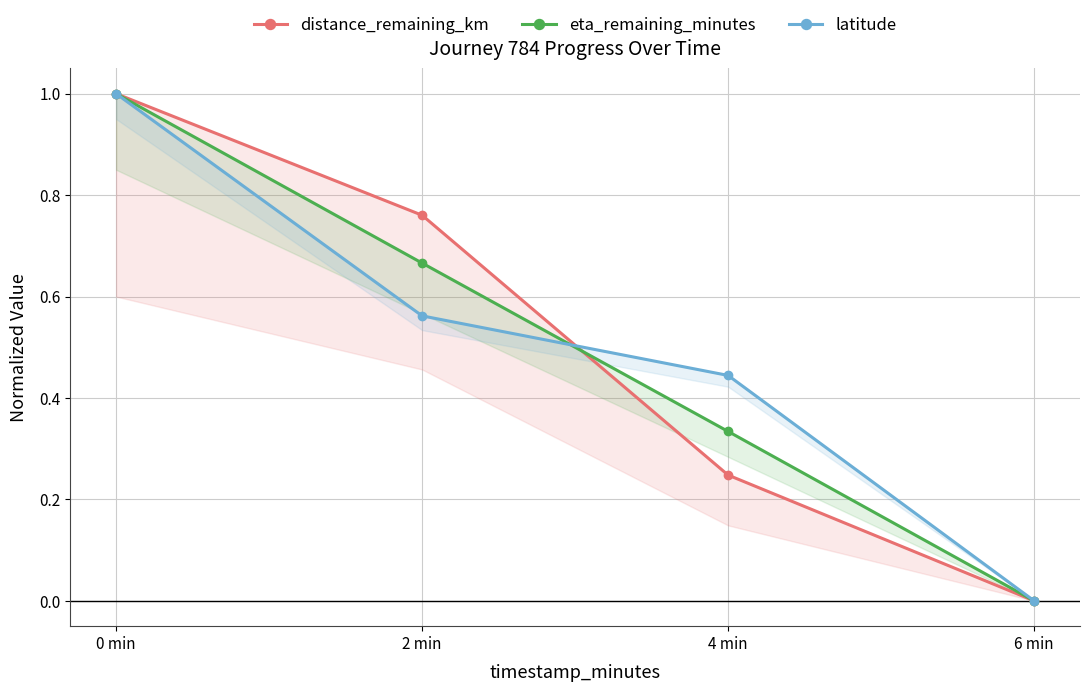

True or false: distance_remaining_km has more than 1 points higher than both neighbors.

False